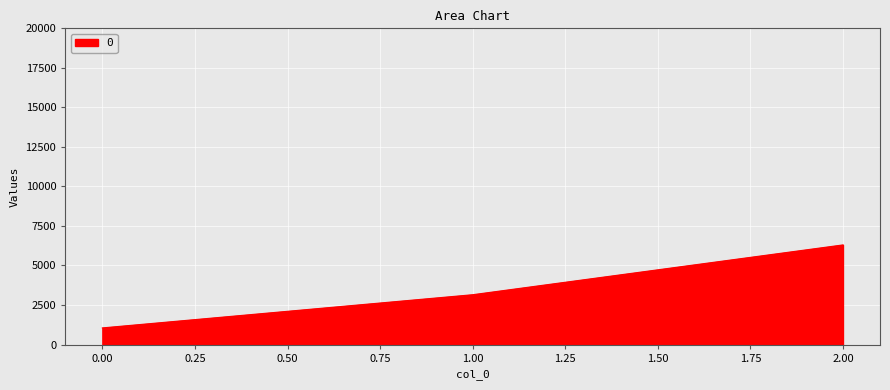

Rank the categories by value from lowest to highest.

0.00, 1.00, 2.00